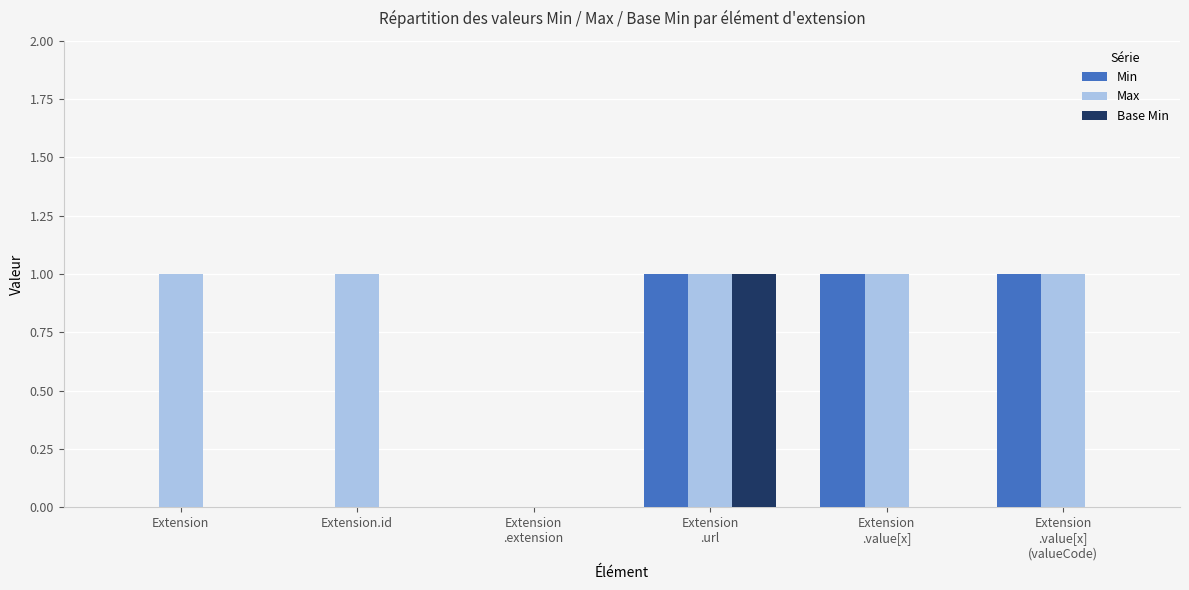

Which series has the largest total across all categories?

Max